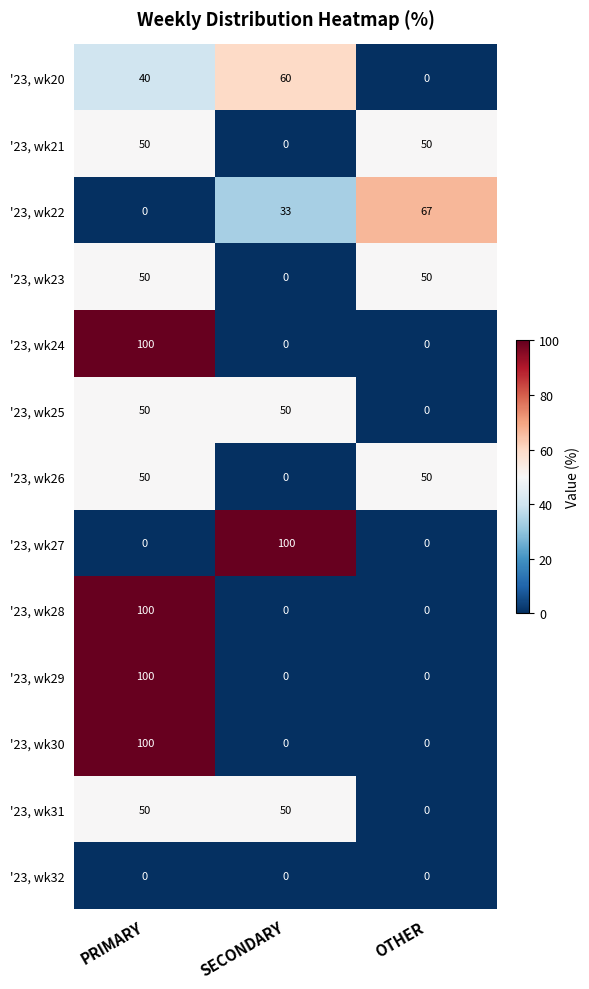

At which category is the sum across all series the highest?

PRIMARY